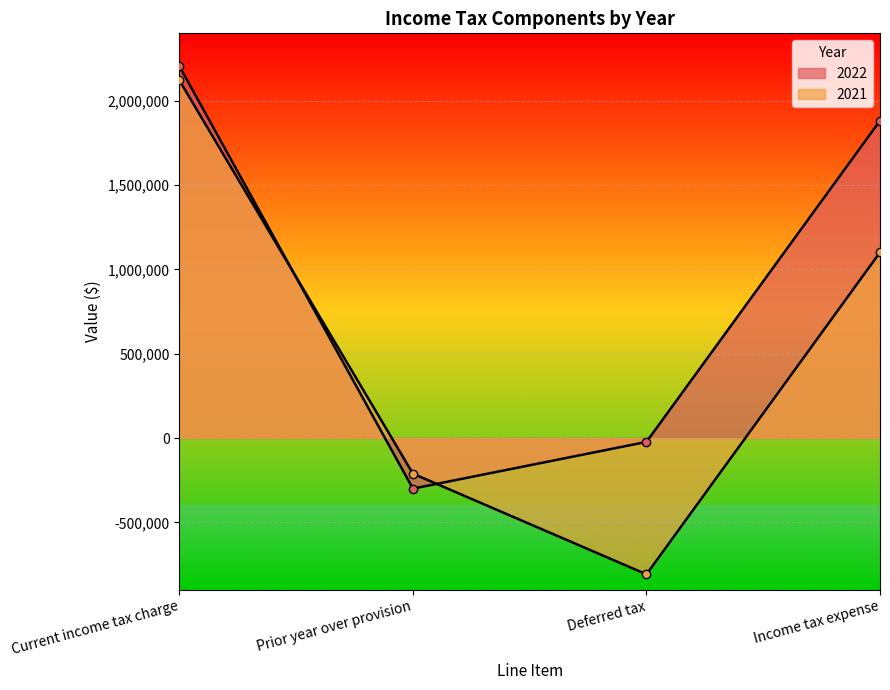

In 2021, how many points are lower than both neighbors (excluding endpoints)?

1